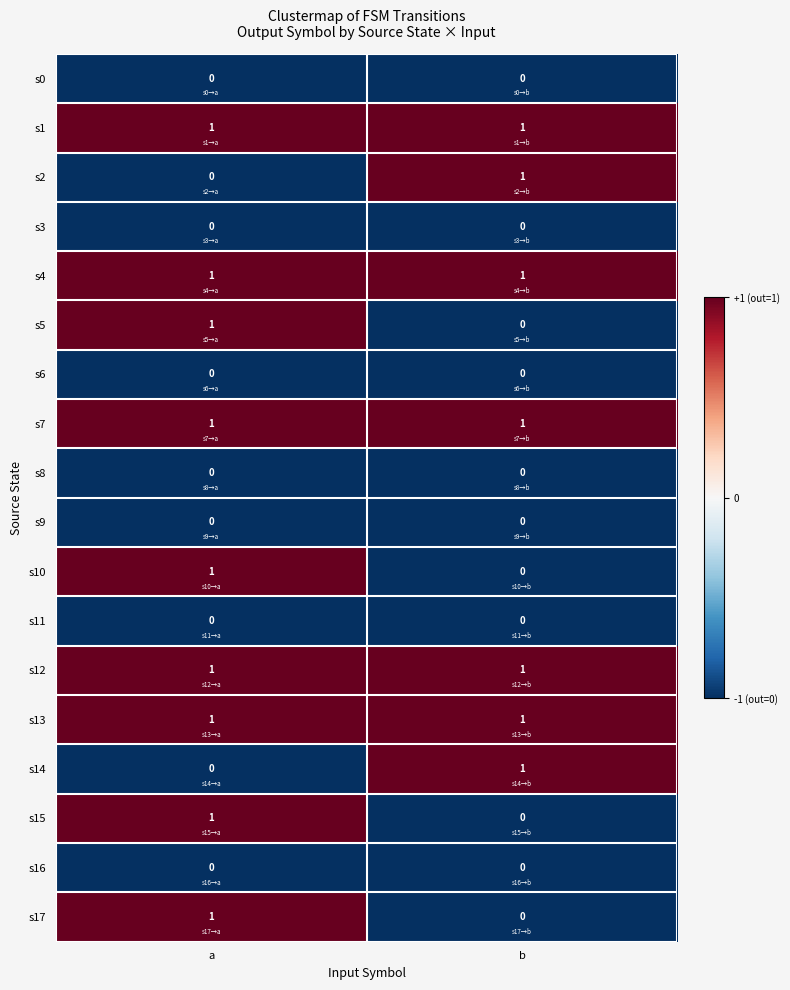

True or false: s0 has a value of 0 at b.

True